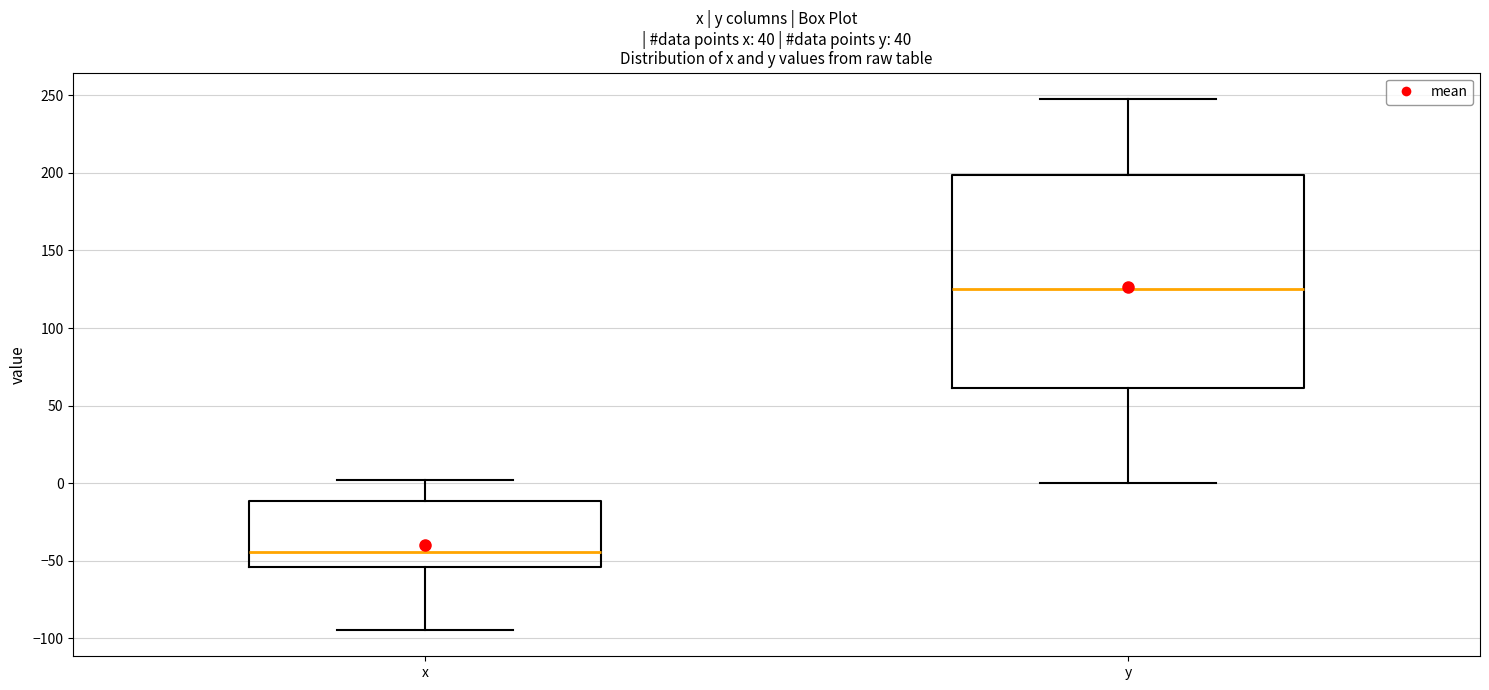

Reading left to right, transcribe this box plot: for each box, give where its median line is, the range the box spans, and where its two whiskers end, as read against the y-axis. The values are not printed on the chart, so give them approximately, as read against the axis.

x: median -45, box -55 to -10, whiskers -95 to 0
y: median 125, box 60 to 200, whiskers 0 to 250